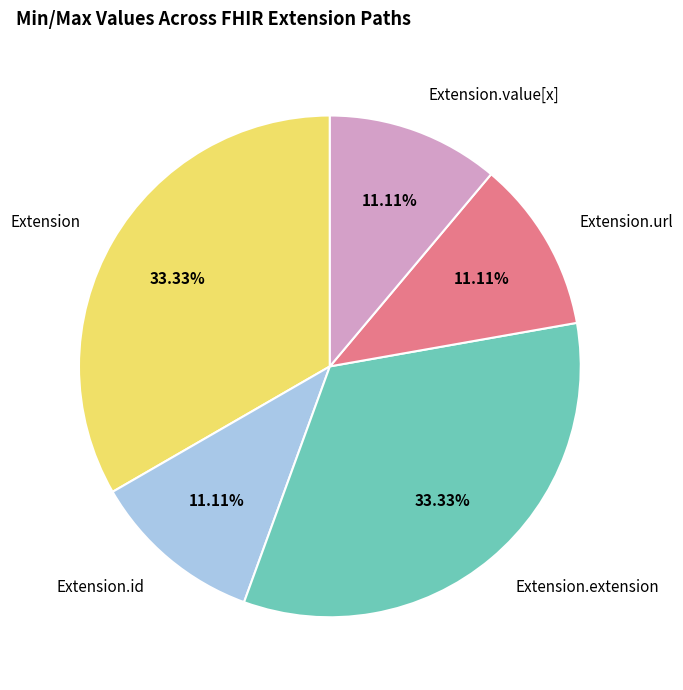

What percentage is NOT represented by Extension.id?

88.9%